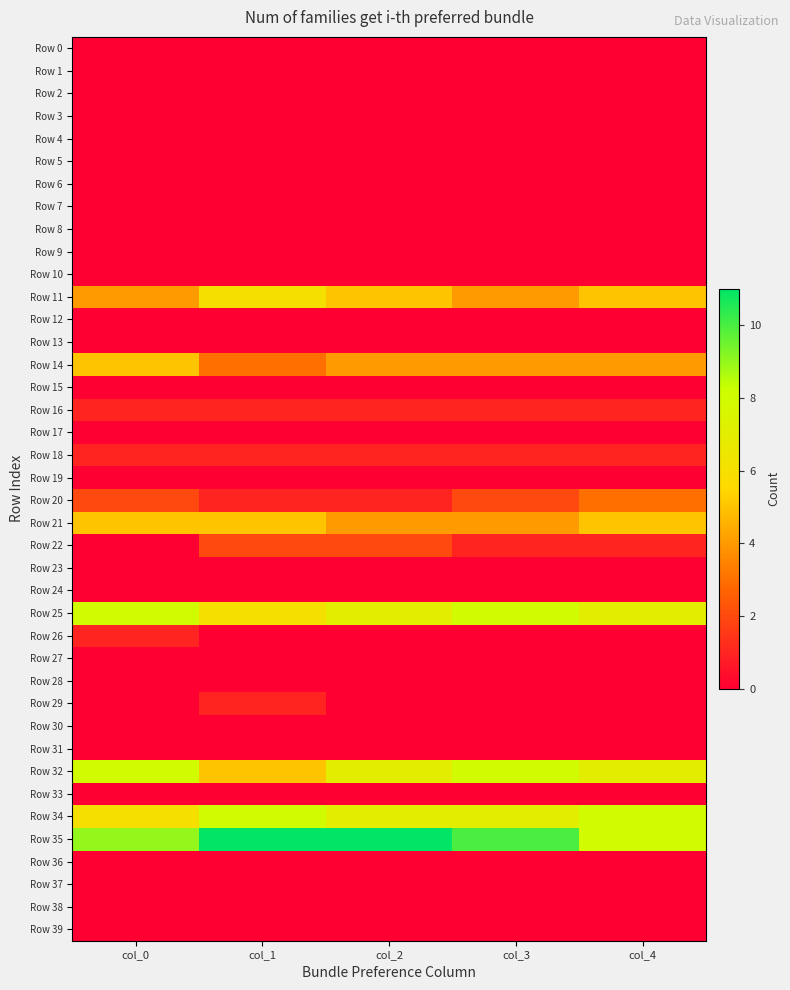

Between col_1 and col_4, which is larger?

col_1